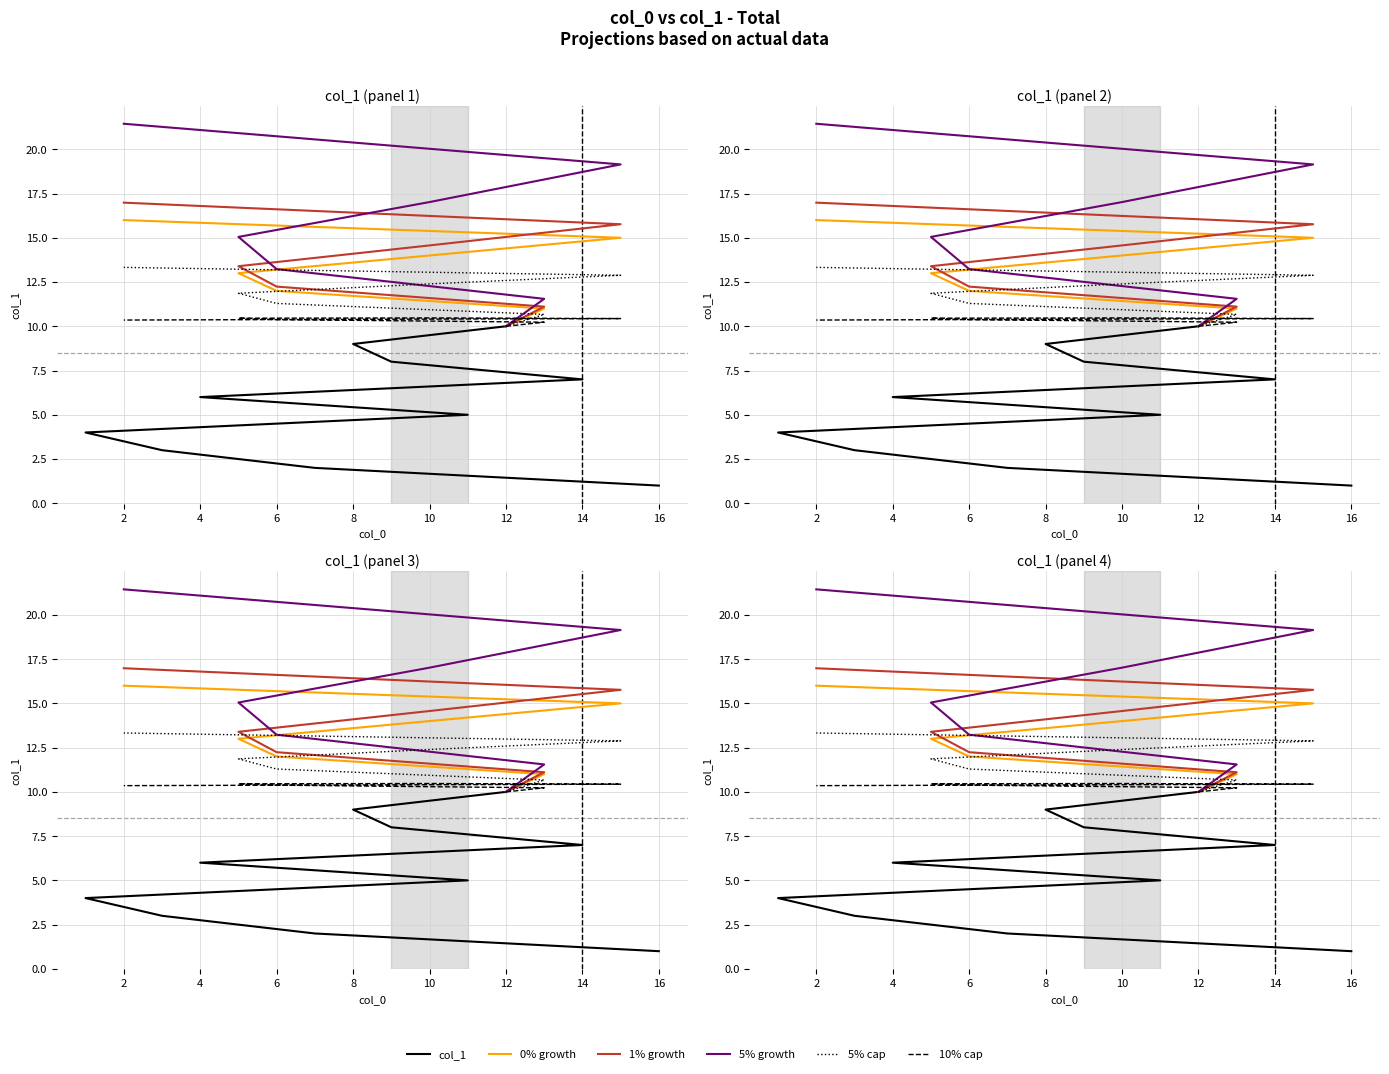

Rank the categories by value from highest to lowest.

2, 15, 10, 5, 6, 13, 12, 8, 9, 14, 4, 11, 1, 3, 7, 16